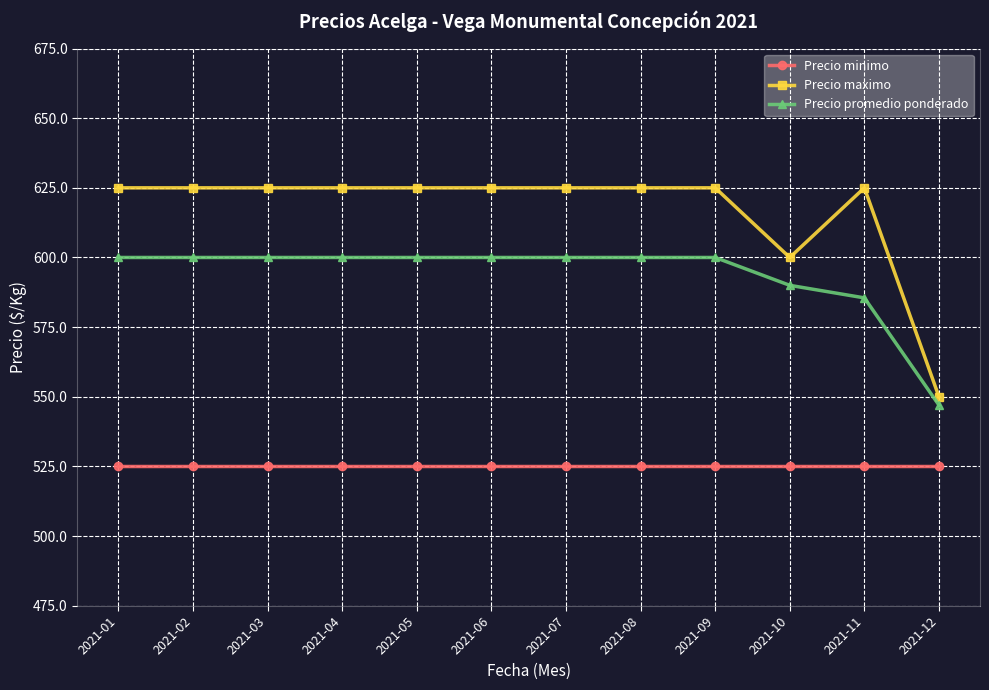

At which category is the sum across all series the highest?

2021-01